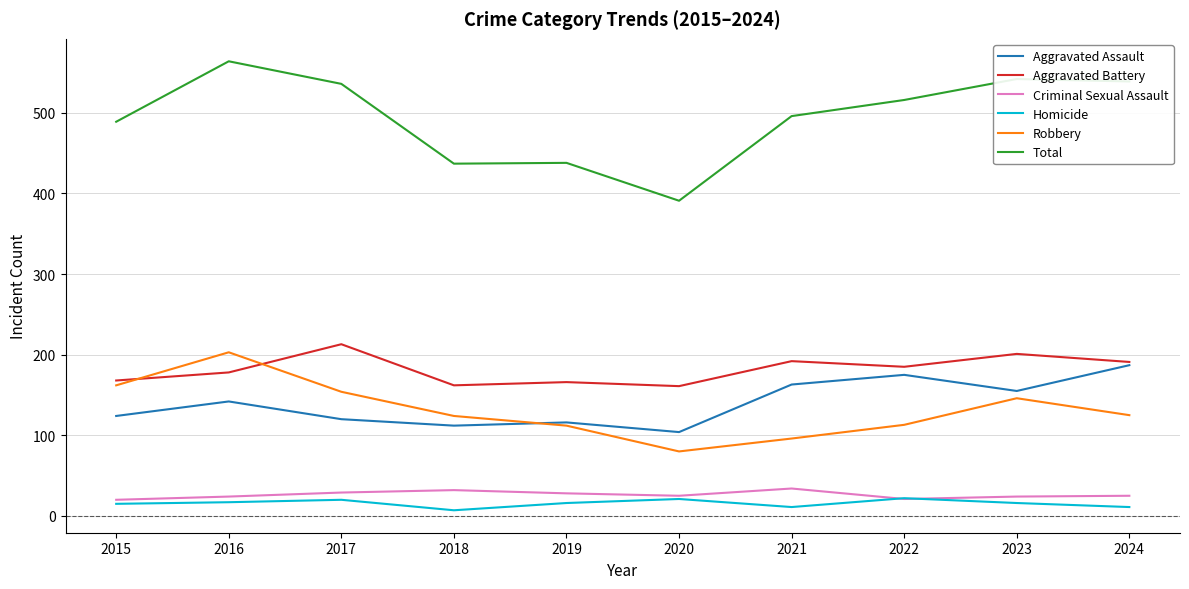

Is it true that Aggravated Battery equals 290 at 2018?

False